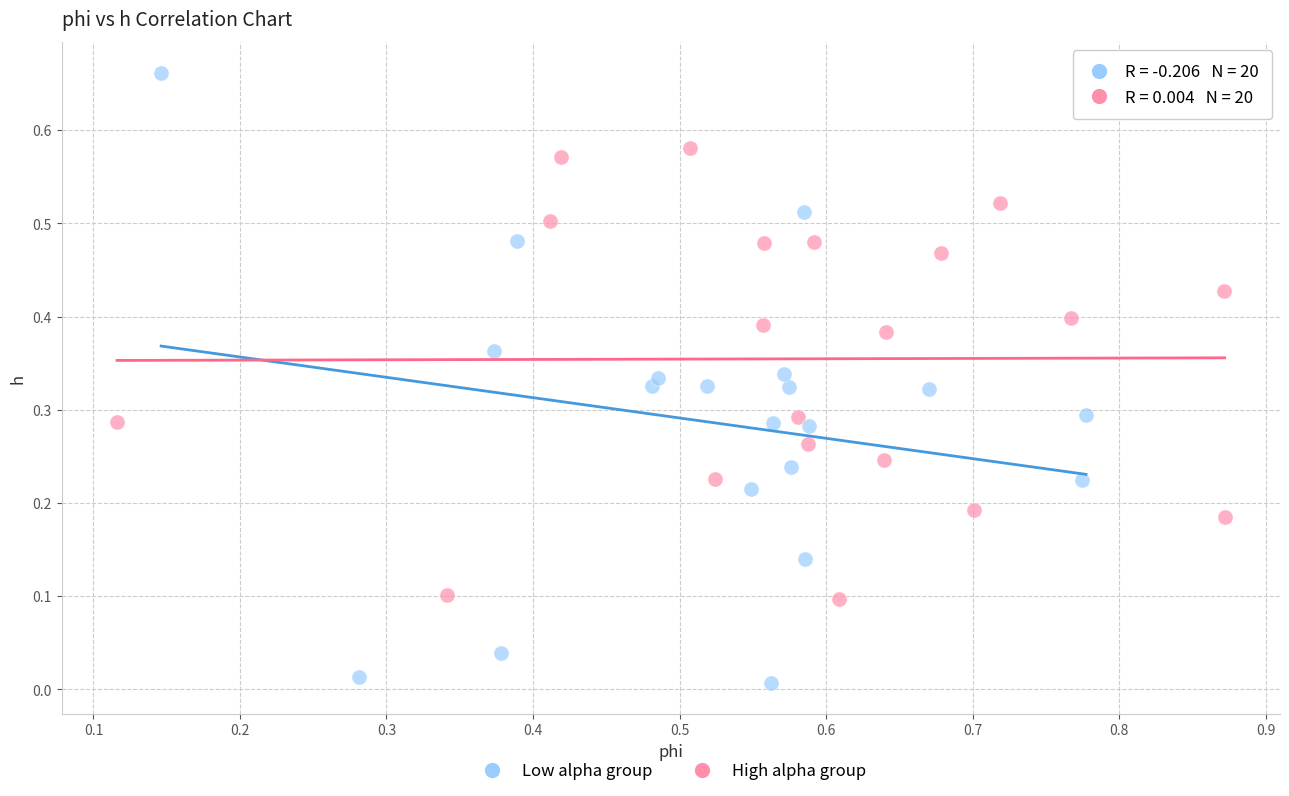

Which series has the largest Y range (max minus min)?

Low alpha group